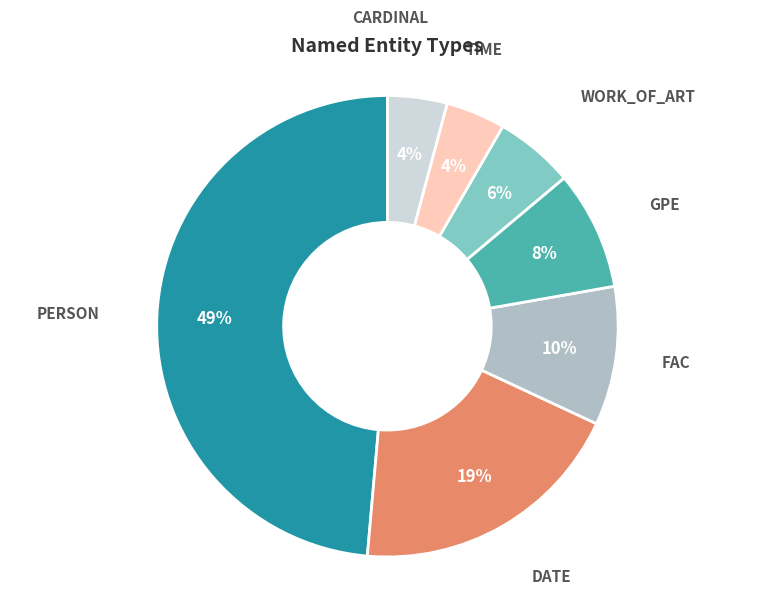

Is there a majority slice in this chart?

No